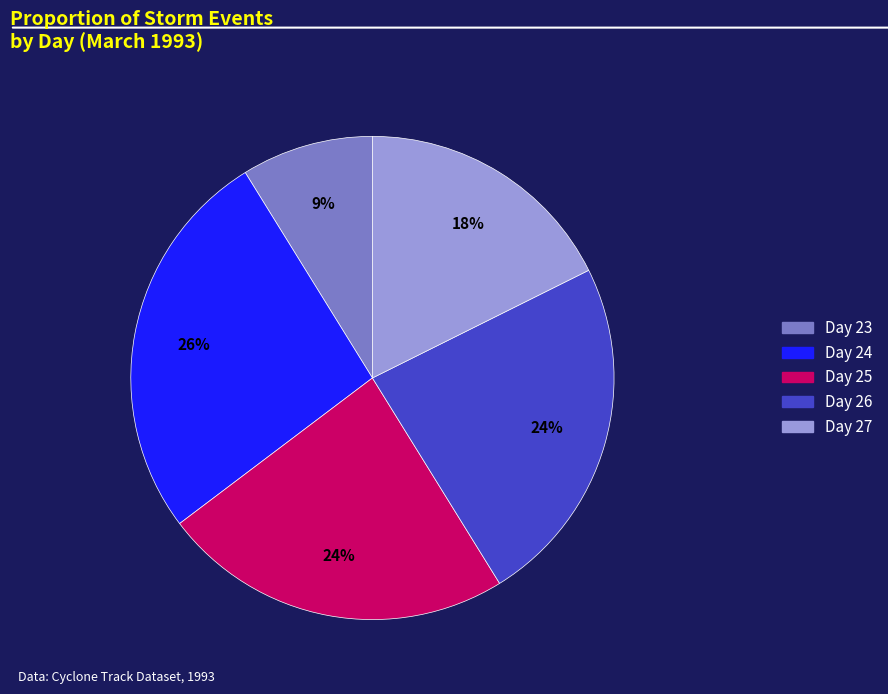

To the nearest percent, what is the average slice percentage?

20%